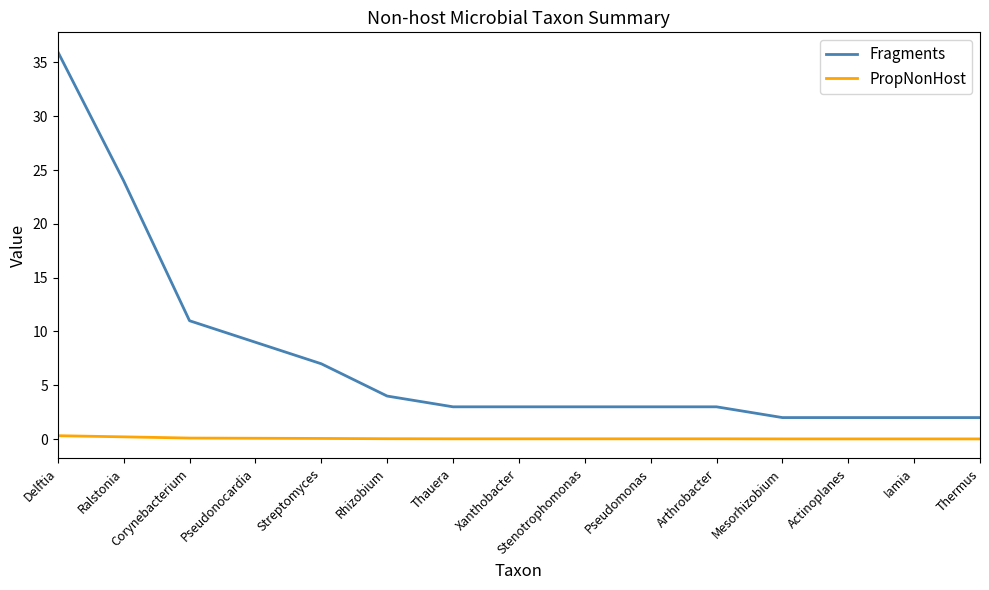

Which series changed the most between Corynebacterium and Streptomyces?

Fragments